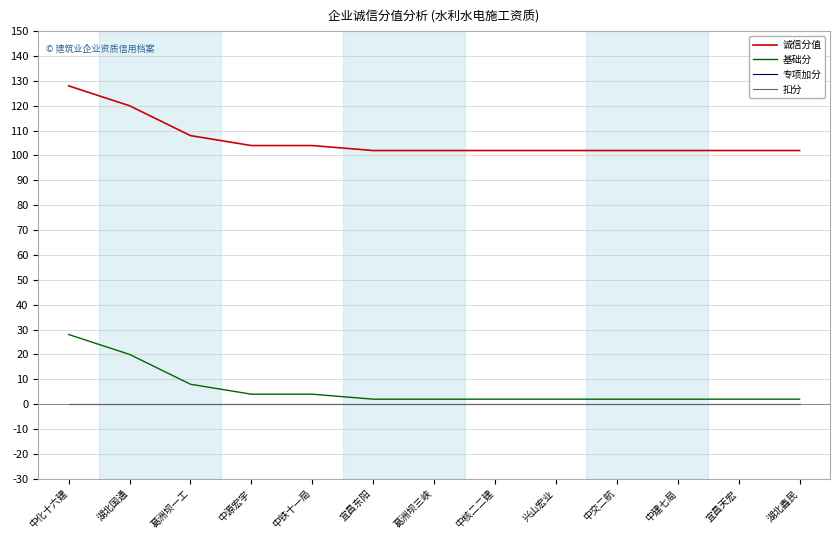

Does the chart have visible grid lines?

Yes